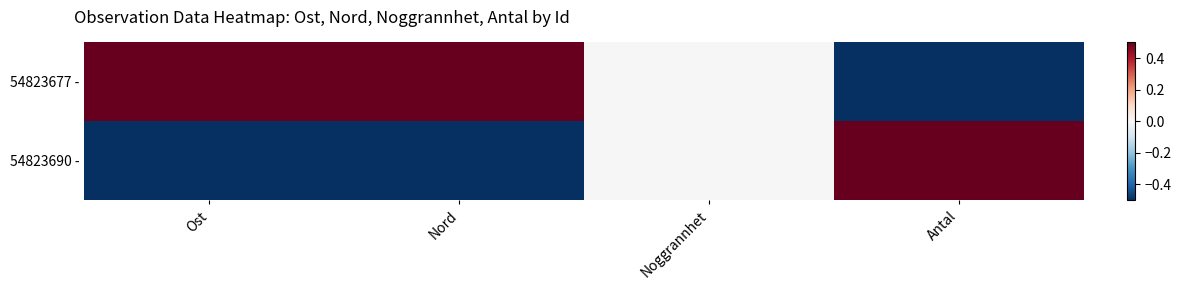

At Noggrannhet, list the series in order from smallest to largest.

54823677 -, 54823690 -